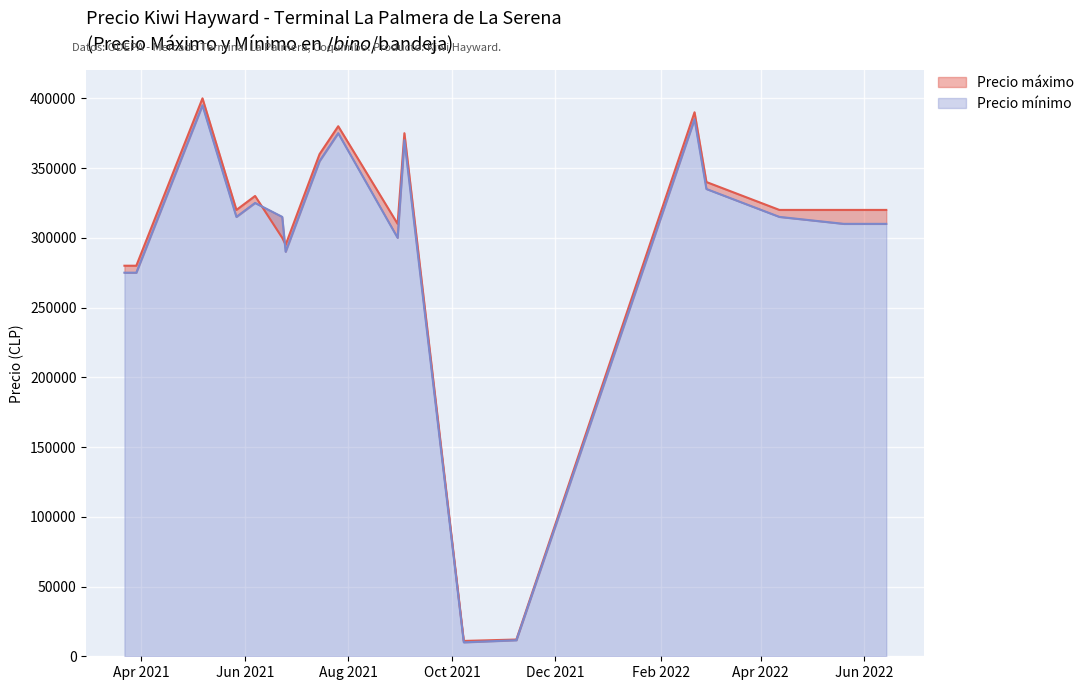

How many interior local peaks does the Precio máximo series have?

5